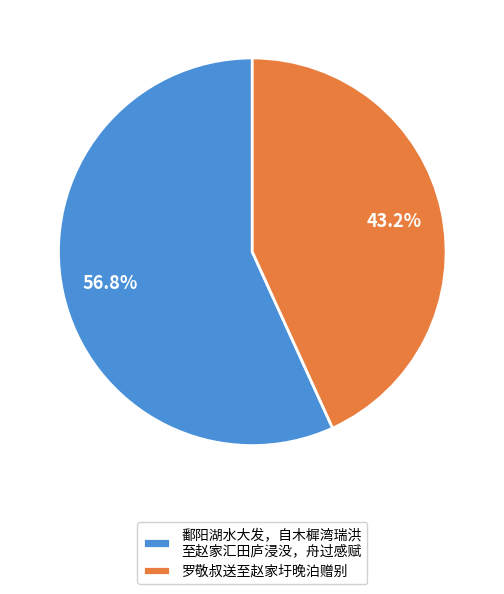

How many segments does this pie chart have?

2